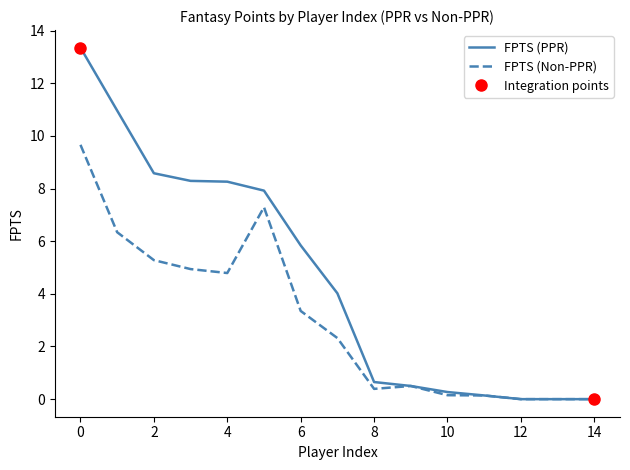

Which series has the widest spread of values?

FPTS (PPR)